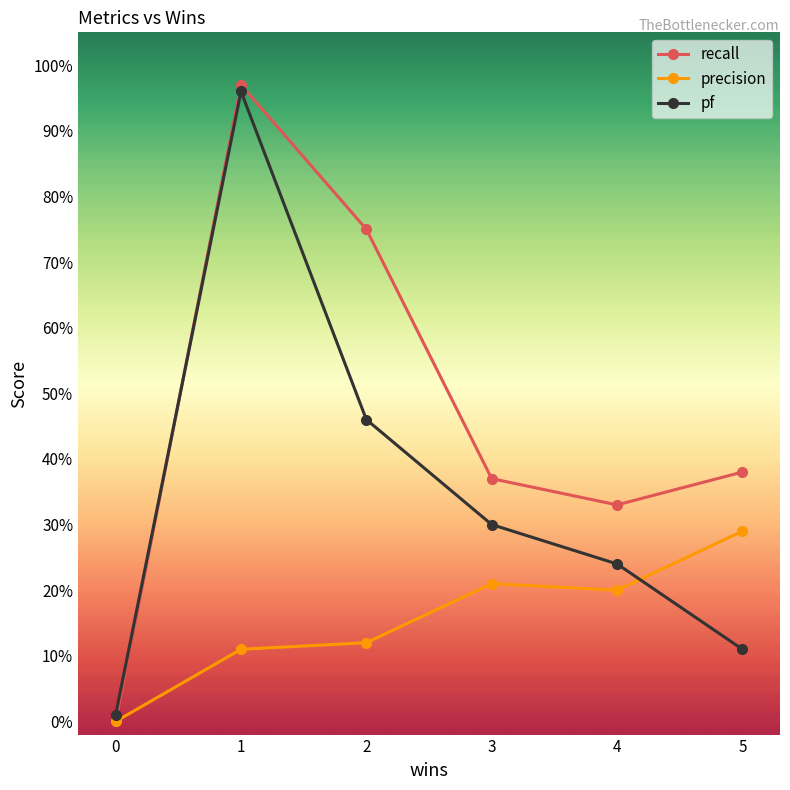

Does the chart have visible grid lines?

No